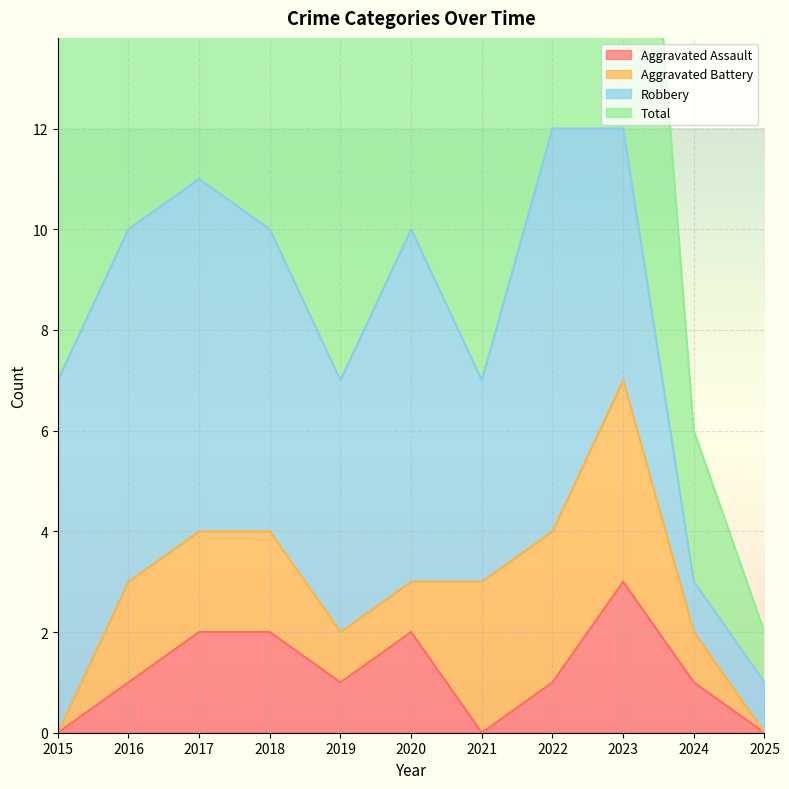

What is the value of the Total point at the 8th from the left?

12